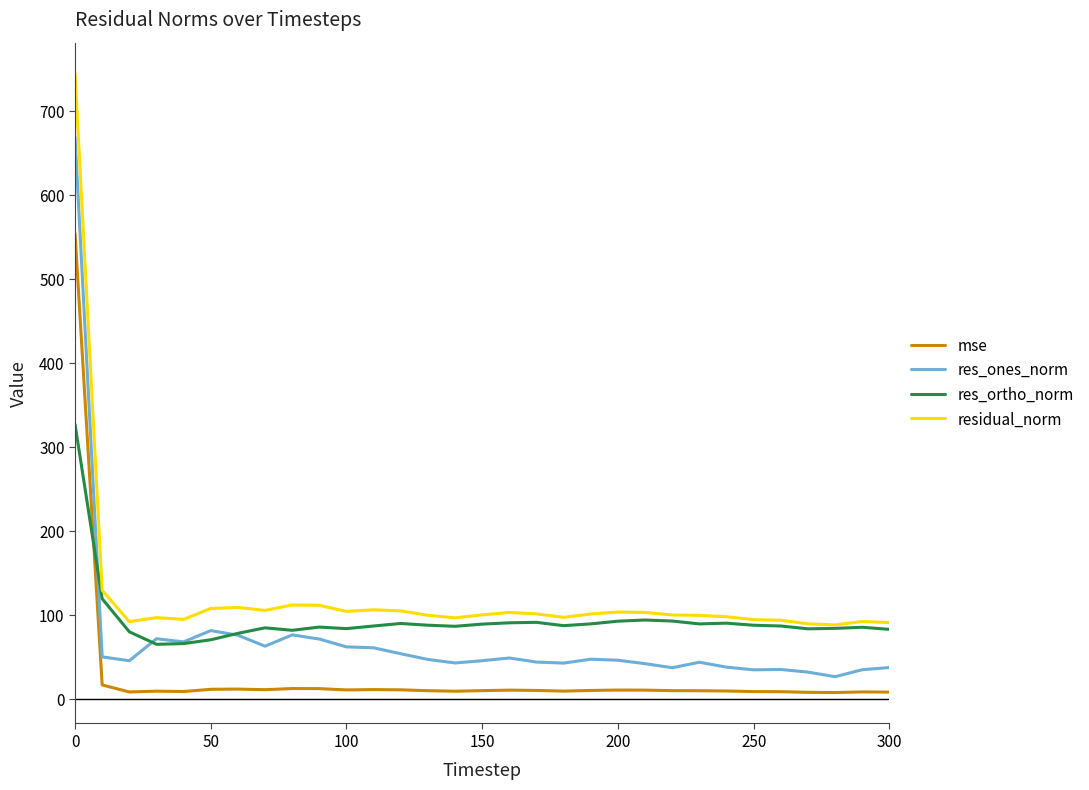

Does the chart display data point markers on the line(s)?

No